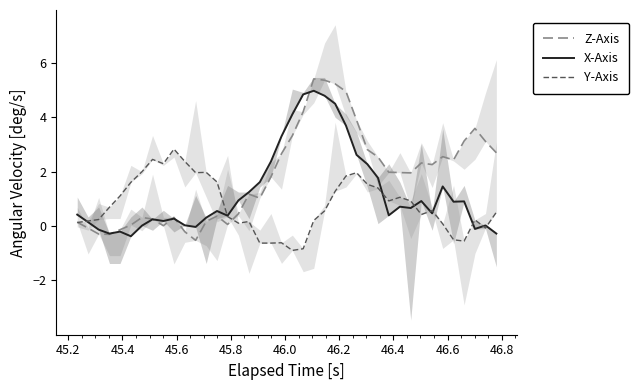

What are all the series names shown in the legend?

Z-Axis, X-Axis, Y-Axis